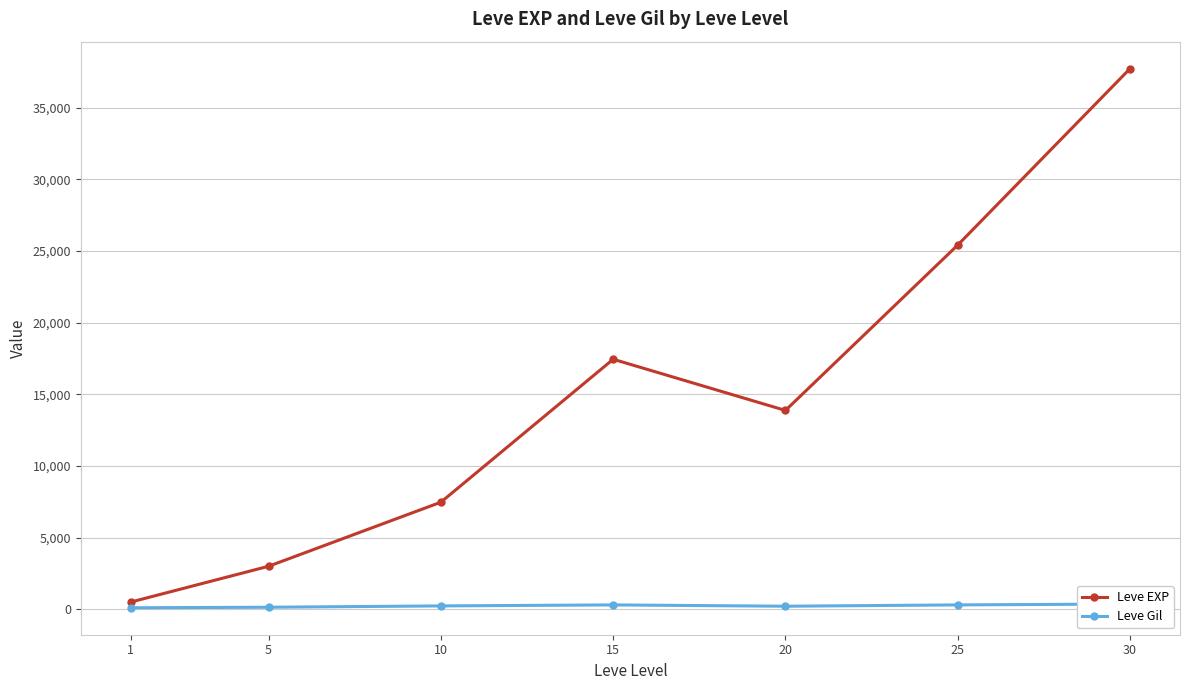

At which label does Leve Gil reach its minimum?

1